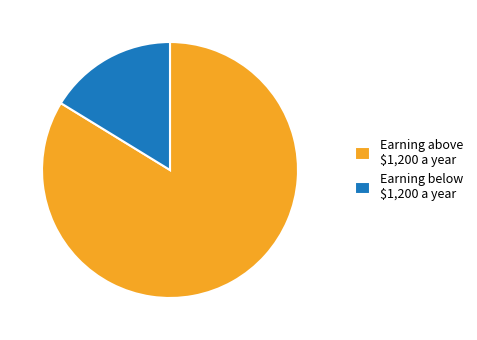

Is there a majority slice in this chart?

Yes